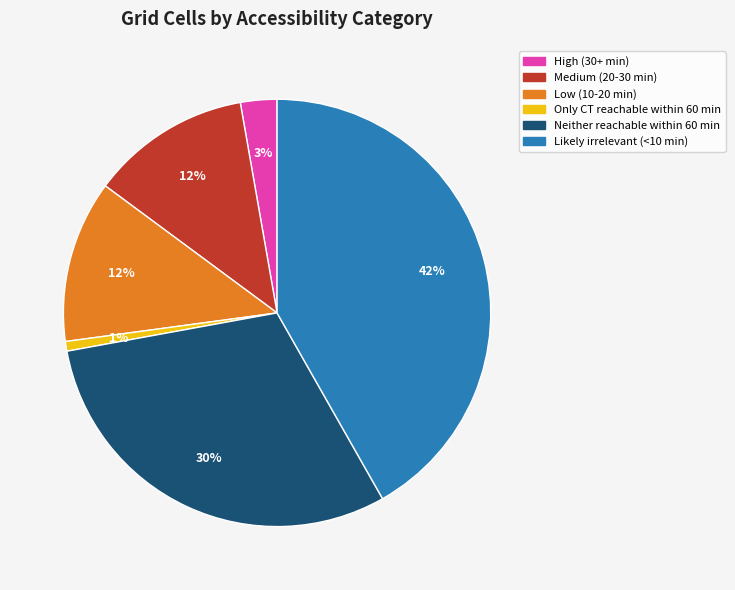

Which has a higher value, High (30+ min) or Only CT reachable within 60 min?

High (30+ min)